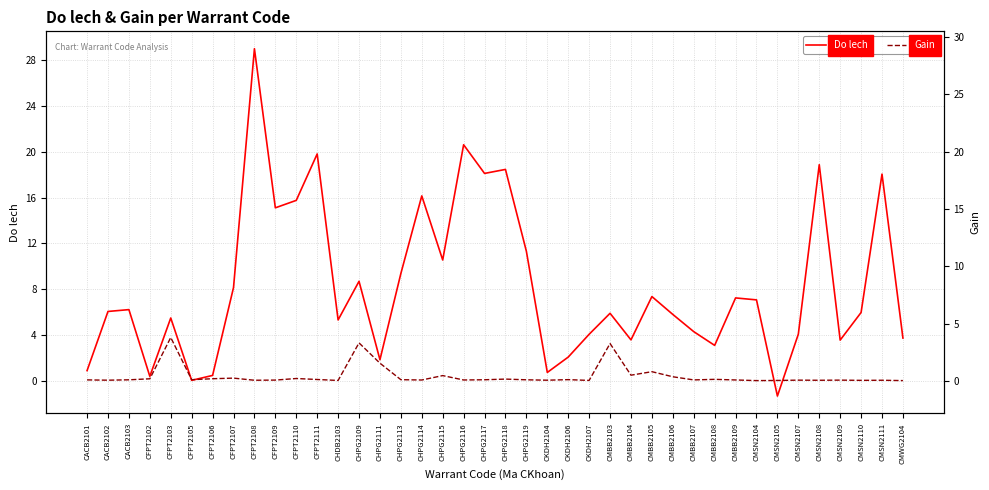

Between which two adjacent categories do Gain and Do lech first intersect?

CFPT2103 and CFPT2105